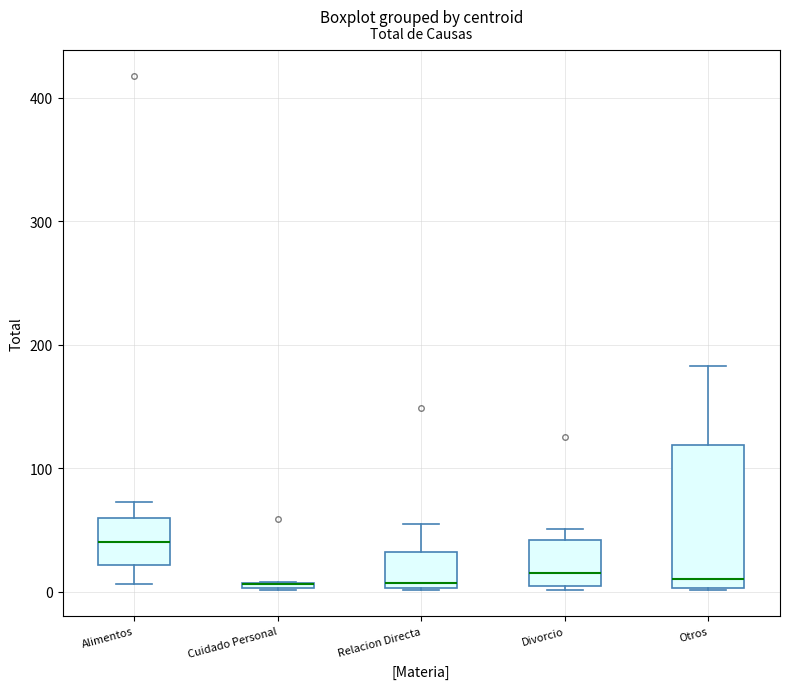

Where does the upper whisker of the box for Alimentos end on the y-axis? The values are not printed on the chart, so give them approximately, as read against the axis.

70